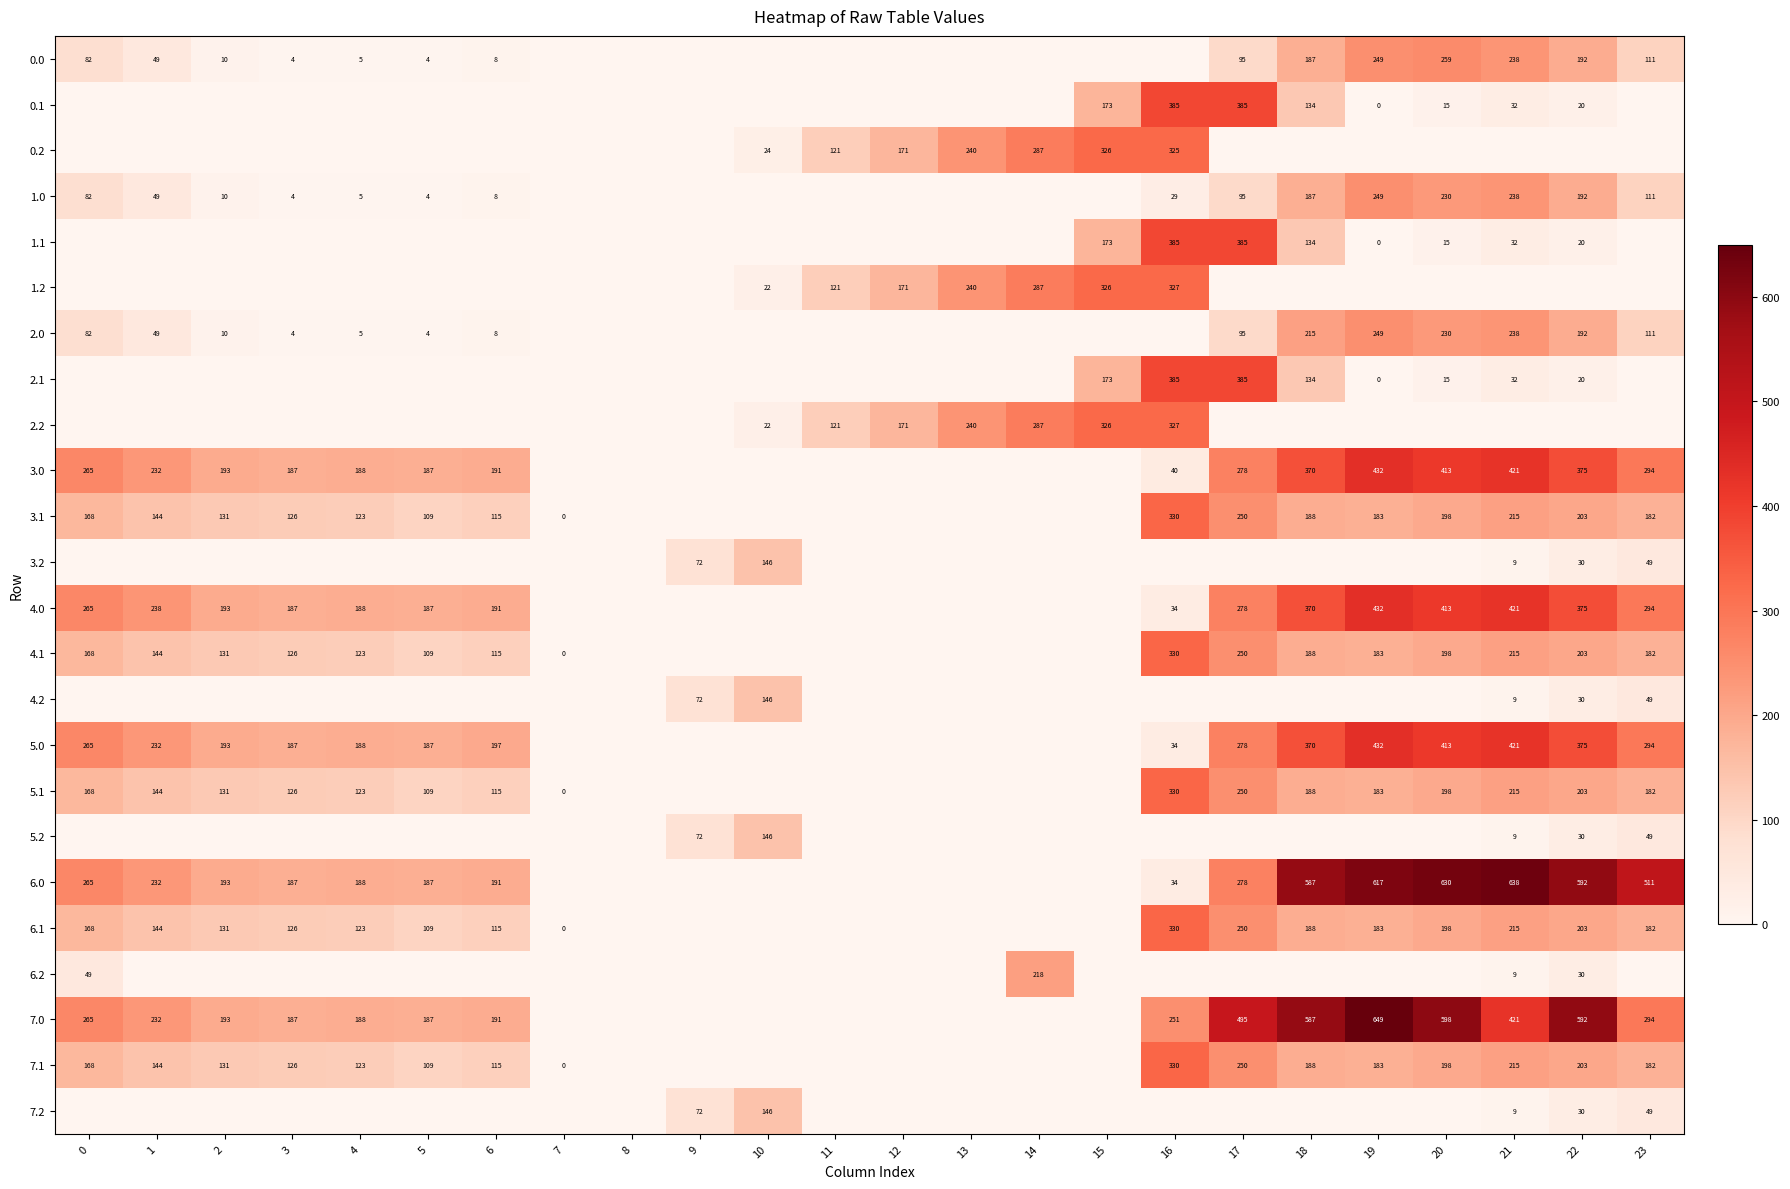

Is the value of 2.1 at 17 greater than the value of 4.1 at 0?

Yes